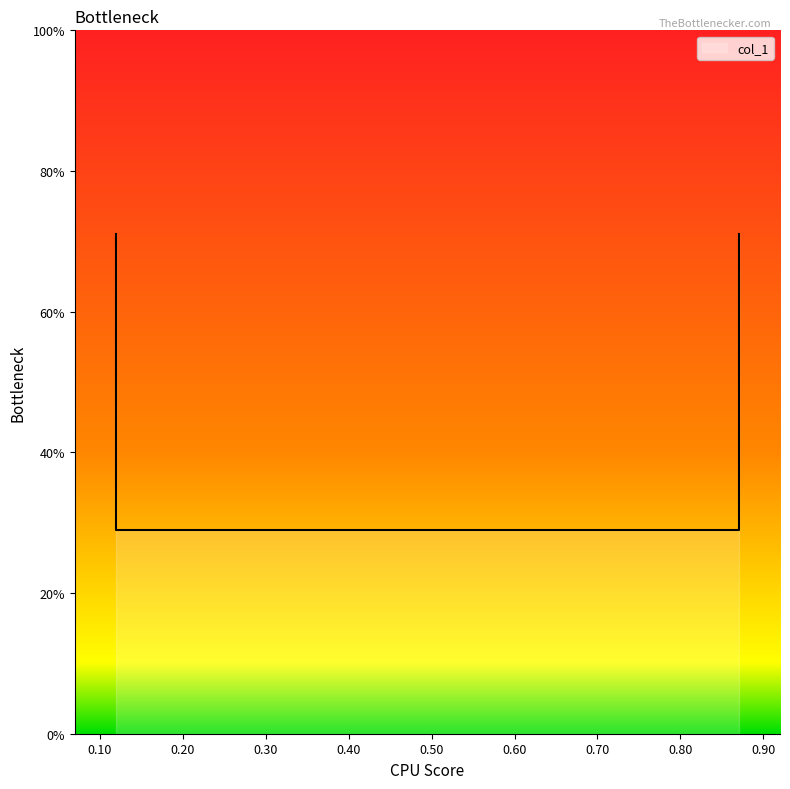

What is the difference between the values at 0.87 and 0.12?

0.4